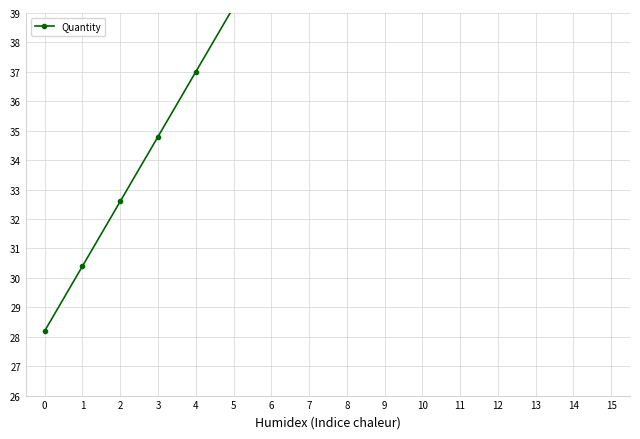

List the labels in order of value, largest first.

15, 14, 13, 12, 11, 10, 9, 8, 7, 6, 5, 4, 3, 2, 1, 0